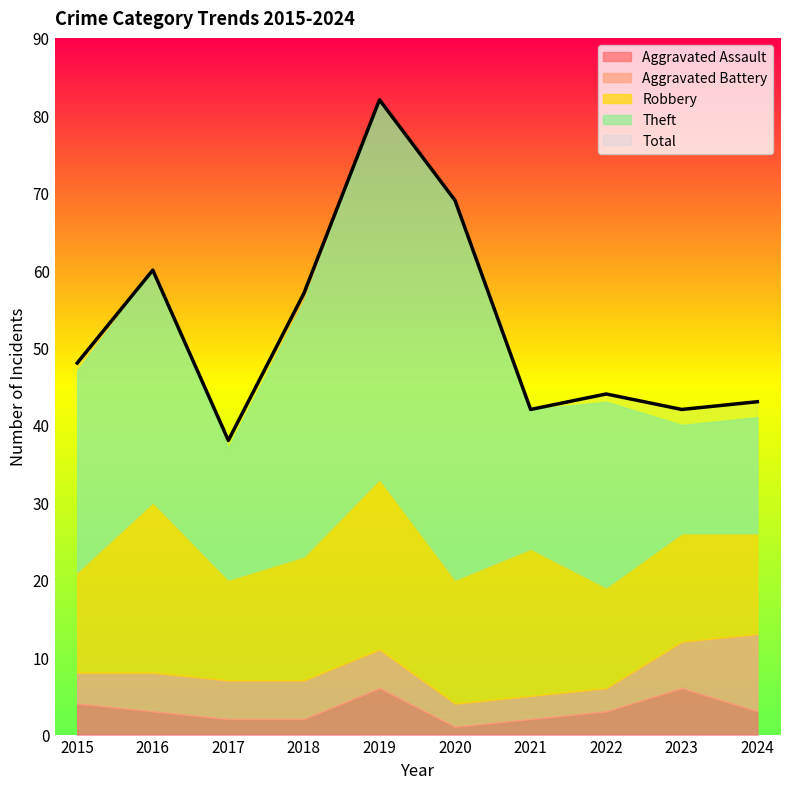

The value of Aggravated Battery at 2017 is 3. True or false?

False